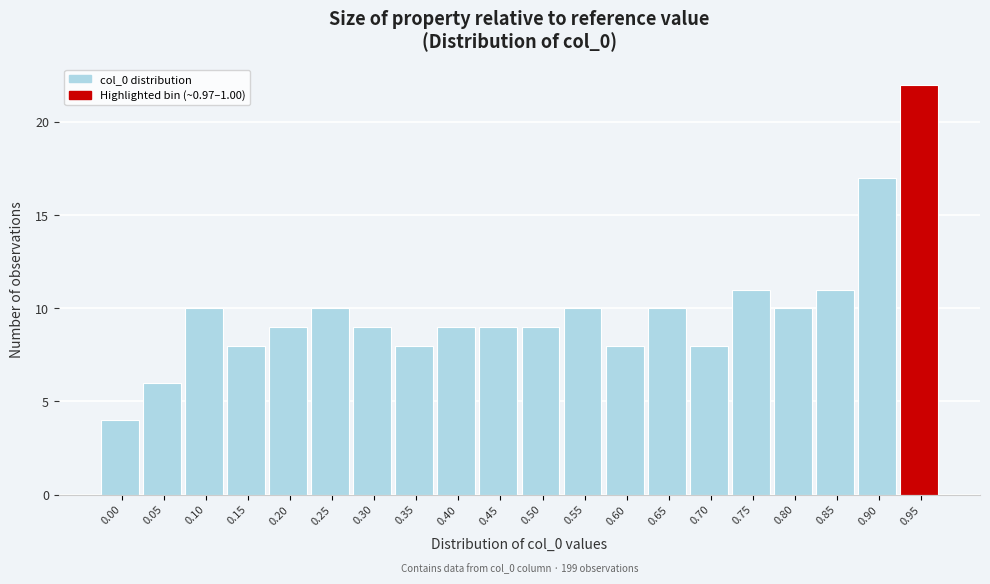

Reading left to right, what are all the values shown in this chart?

4	6	10	8	9	10	9	8	9	9	9	10	8	10	8	11	10	11	17	22